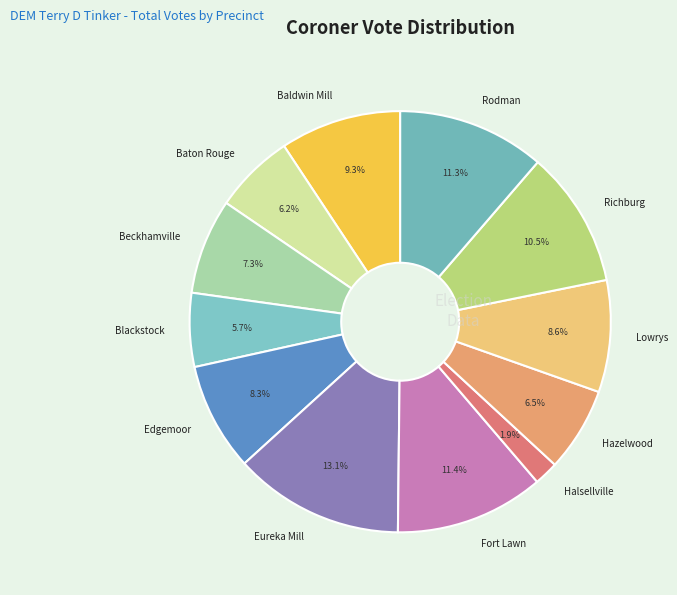

Is Rodman the majority of the pie?

No